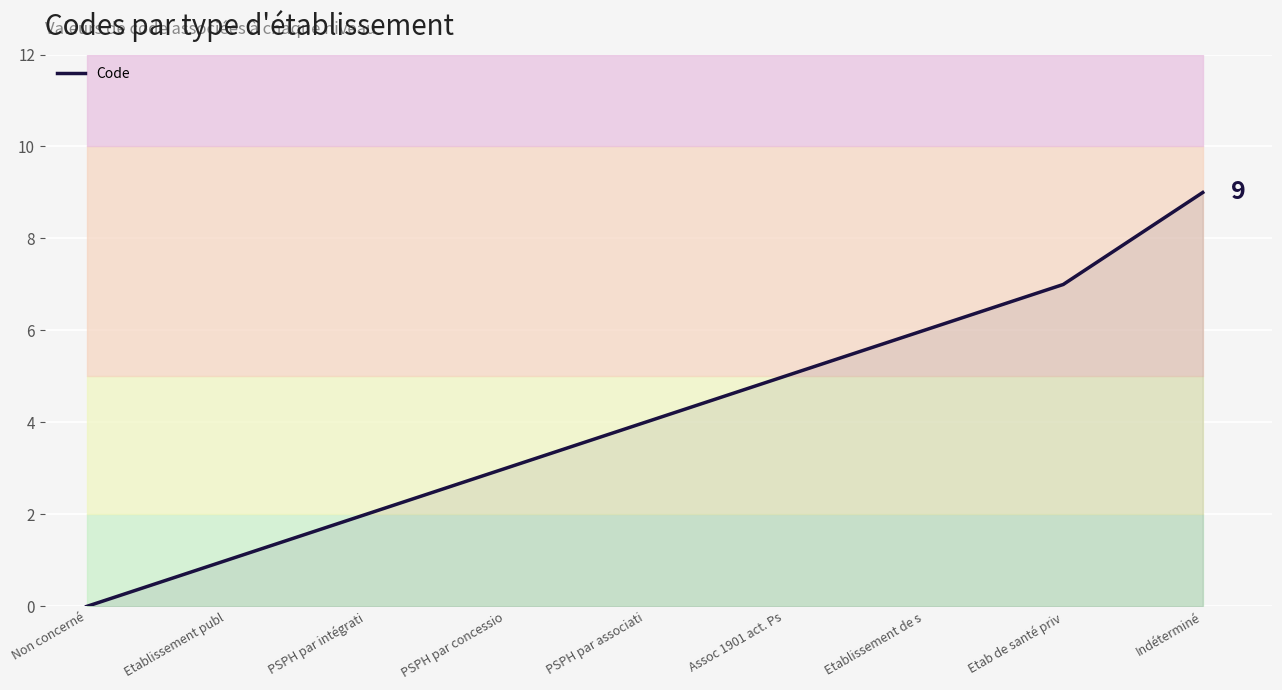

How many values are between 2 and 6?

5